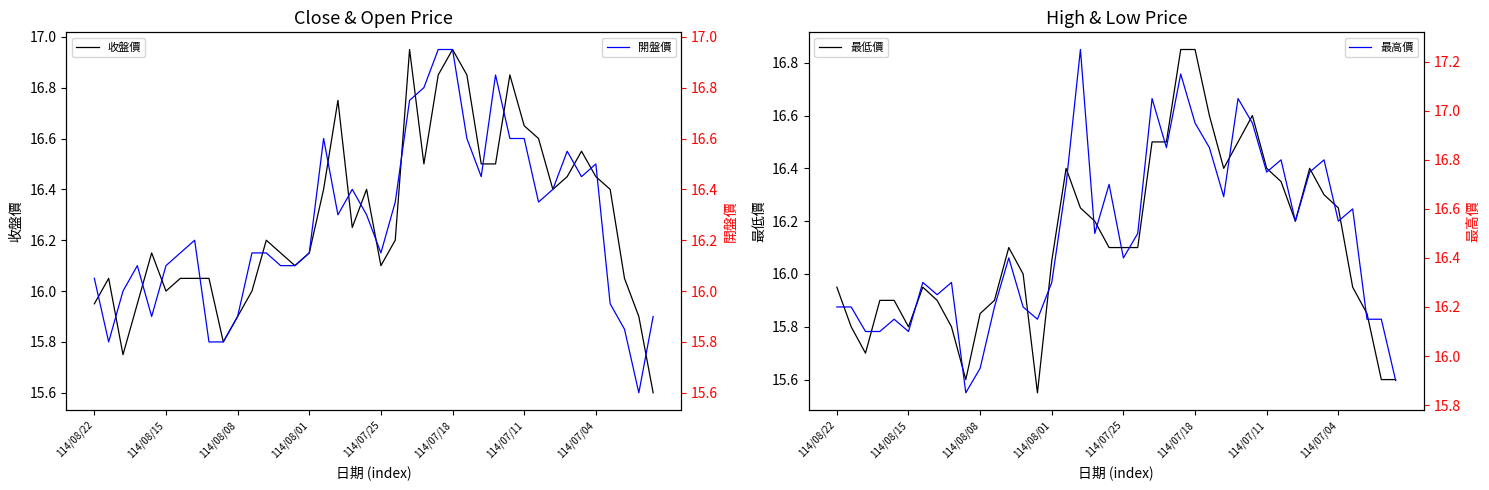

Reading left to right, transcribe all the data shown in this chart.

收盤價: 15.9	16.1	15.8	15.9	16.1	16.0	16.1	16.1	16.1	15.8	15.9	16.0	16.2	16.1	16.1	16.1	16.4	16.8	16.2	16.4	16.1	16.2	16.9	16.5	16.9	16.9	16.9	16.5	16.5	16.9	16.6	16.6	16.4	16.4	16.6	16.4	16.4	16.1	15.9	15.6
最低價: 15.9	15.8	15.7	15.9	15.9	15.8	15.9	15.9	15.8	15.6	15.8	15.9	16.1	16.0	15.6	16.1	16.4	16.2	16.2	16.1	16.1	16.1	16.5	16.5	16.9	16.9	16.6	16.4	16.5	16.6	16.4	16.4	16.2	16.4	16.3	16.2	15.9	15.8	15.6	15.6
開盤價: 16.1	15.8	16.0	16.1	15.9	16.1	16.1	16.2	15.8	15.8	15.9	16.1	16.1	16.1	16.1	16.1	16.6	16.3	16.4	16.3	16.1	16.4	16.8	16.8	16.9	16.9	16.6	16.4	16.9	16.6	16.6	16.4	16.4	16.6	16.4	16.5	15.9	15.8	15.6	15.9
最高價: 16.2	16.2	16.1	16.1	16.1	16.1	16.3	16.2	16.3	15.8	15.9	16.2	16.4	16.2	16.1	16.3	16.7	17.2	16.5	16.7	16.4	16.5	17.1	16.9	17.1	16.9	16.9	16.6	17.1	16.9	16.8	16.8	16.6	16.8	16.8	16.6	16.6	16.1	16.1	15.9